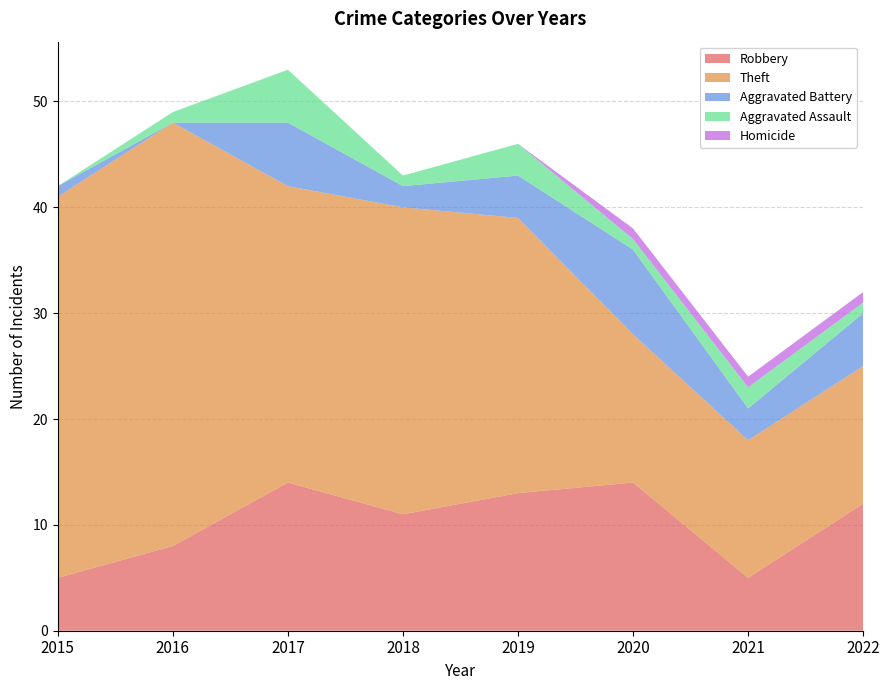

Reading left to right, what are all the values shown in this chart?

Robbery: 5	8	14	11	13	14	5	12
Theft: 36	40	28	29	26	14	13	13
Aggravated Battery: 1	0	6	2	4	8	3	5
Aggravated Assault: 0	1	5	1	3	1	2	1
Homicide: 0	0	0	0	0	1	1	1